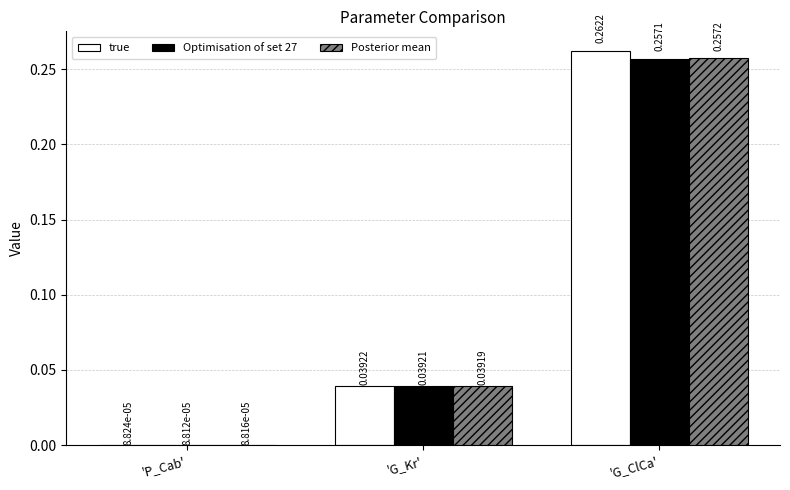

Which category has the highest value across all series?

'G_ClCa'